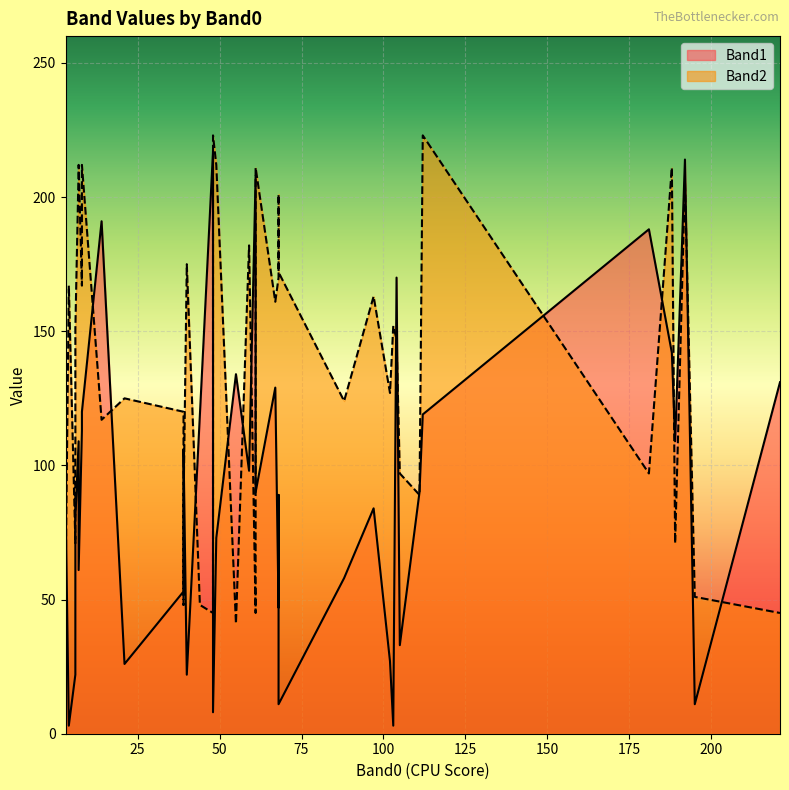

Which has a higher value, 21 or 59?

59